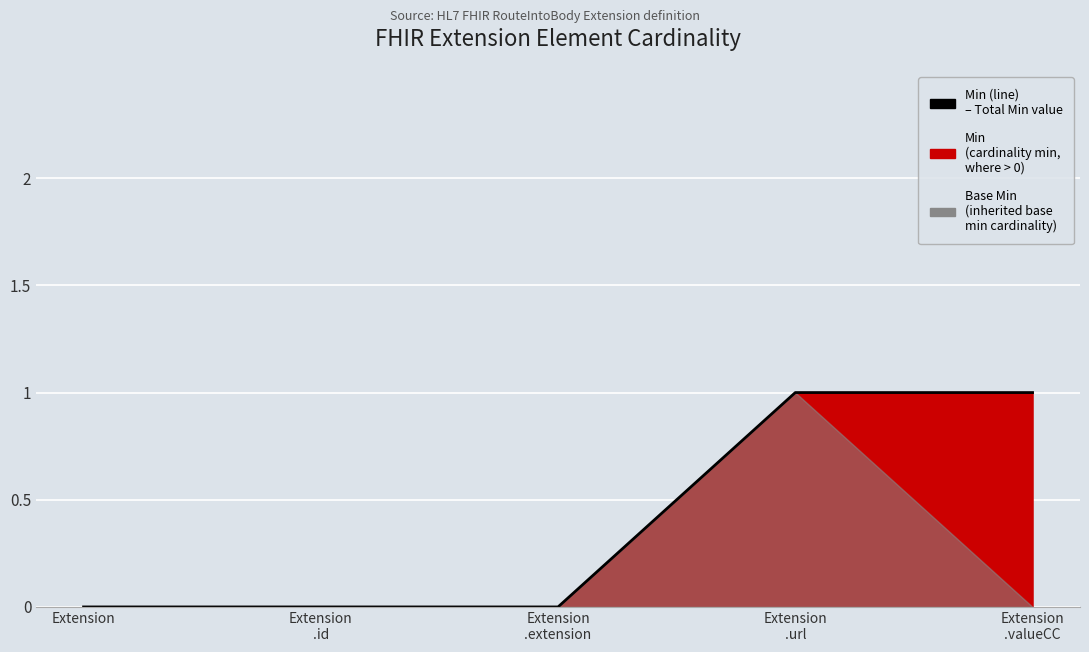

Reading right to left, what are all the values shown in this chart?

Extension
.valueCC=1	Extension
.url=1	Extension
.extension=0	Extension
.id=0	Extension=0